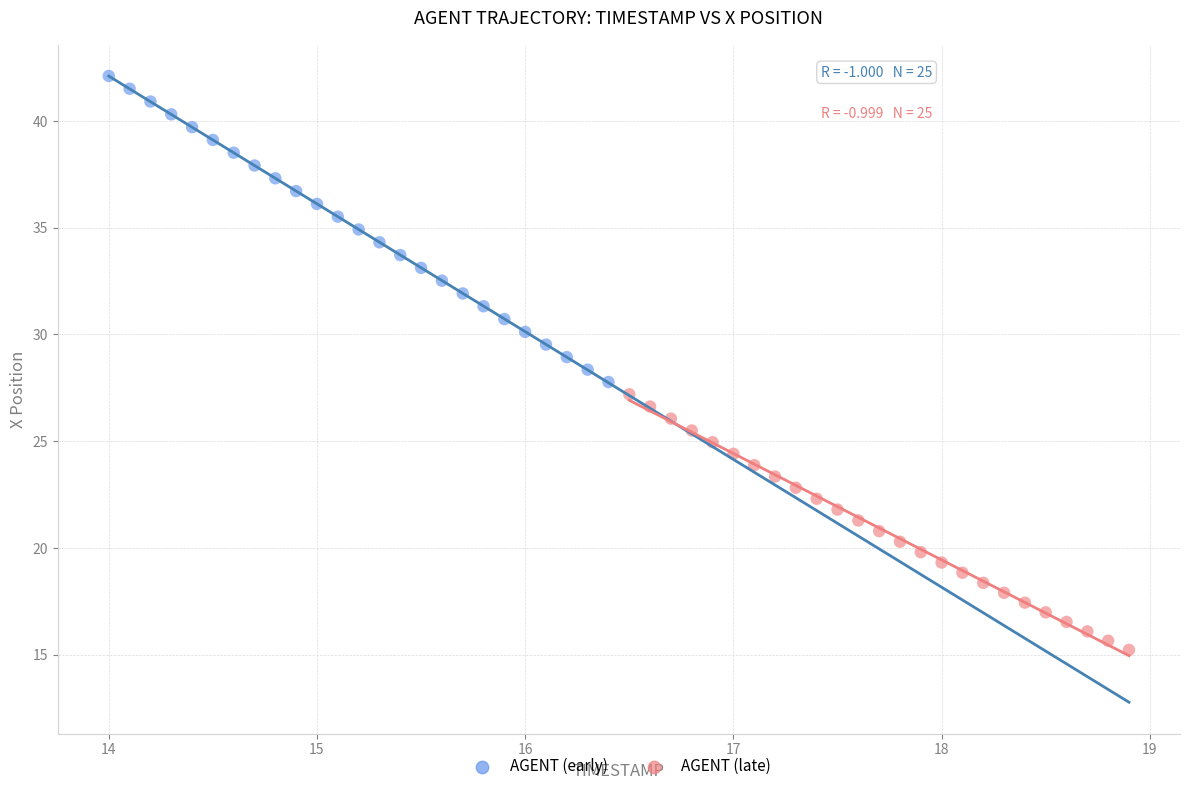

Which series reaches the maximum Y coordinate?

AGENT (early)